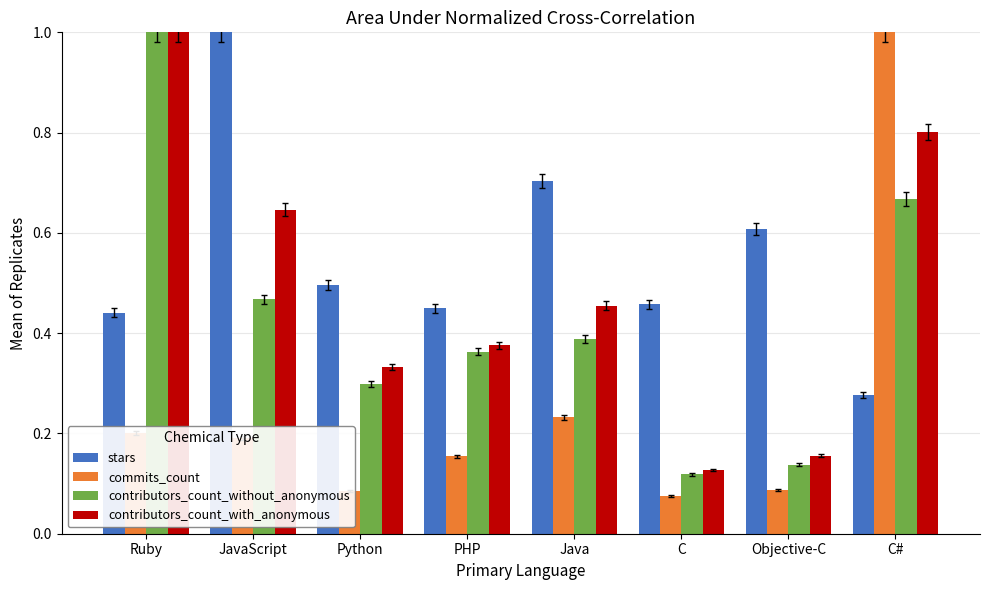

How many data points does each series have?

8